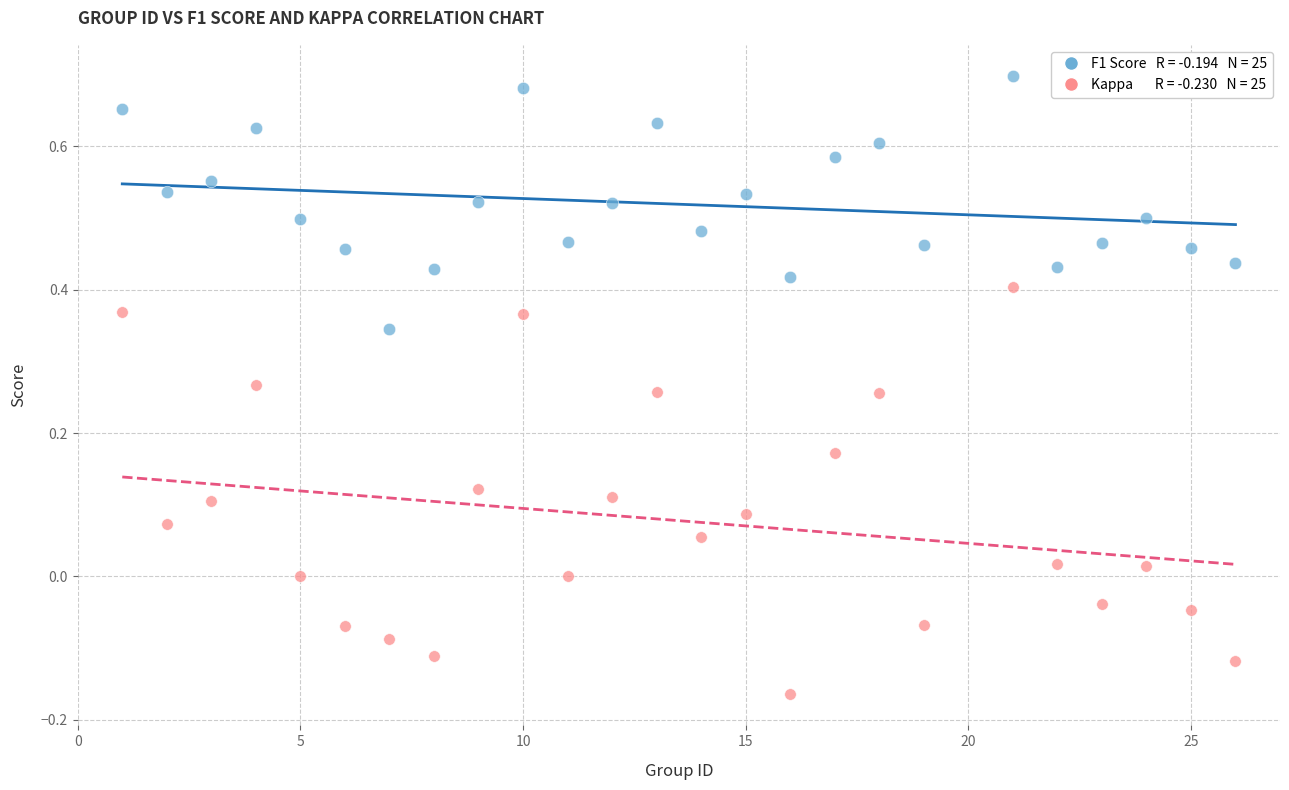

Across all data points, what is the range of X values (max minus min)?

25.0